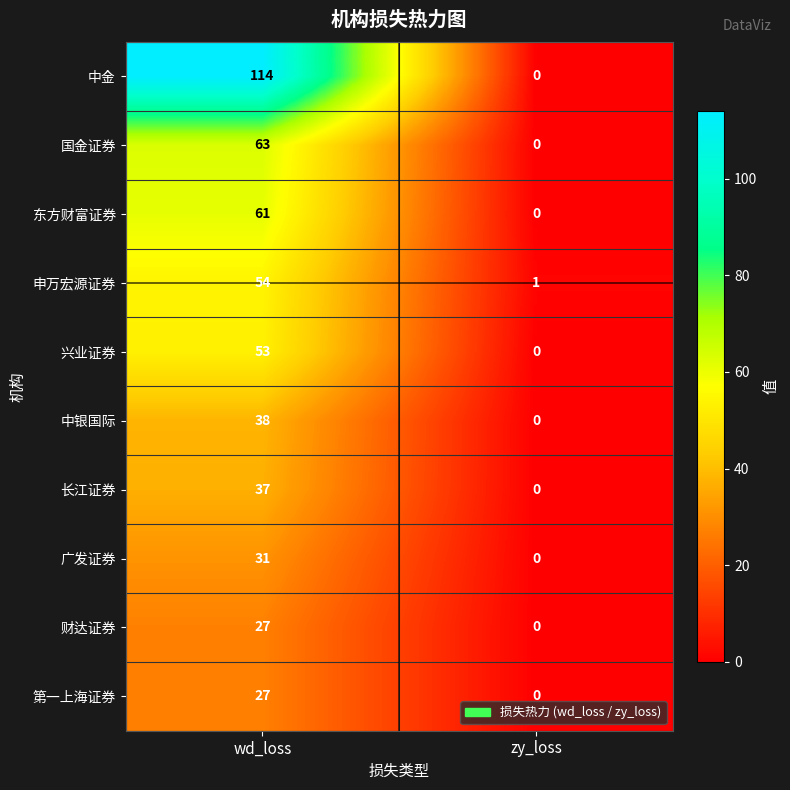

What is the greatest value displayed?

114